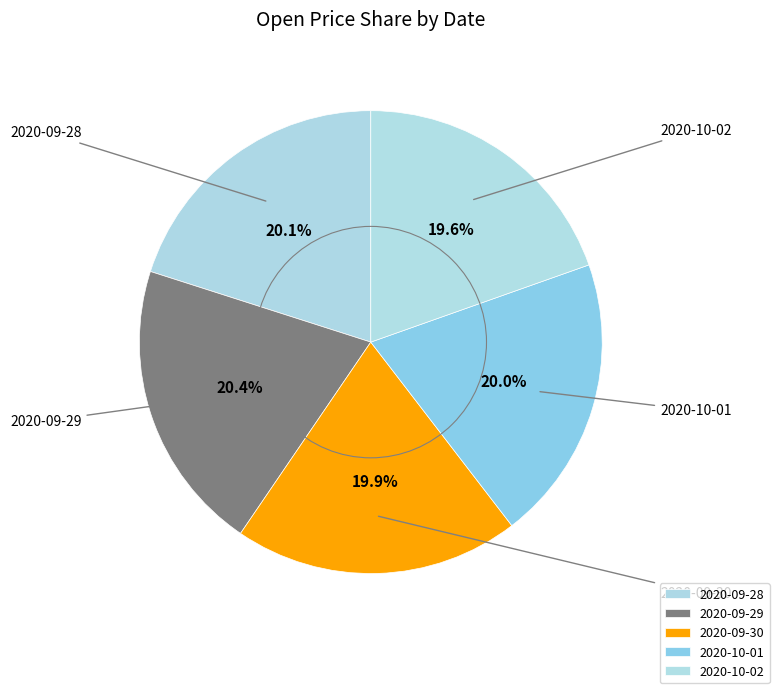

Approximately how many times larger is the value at 2020-10-01 compared to 2020-09-28?

1.0